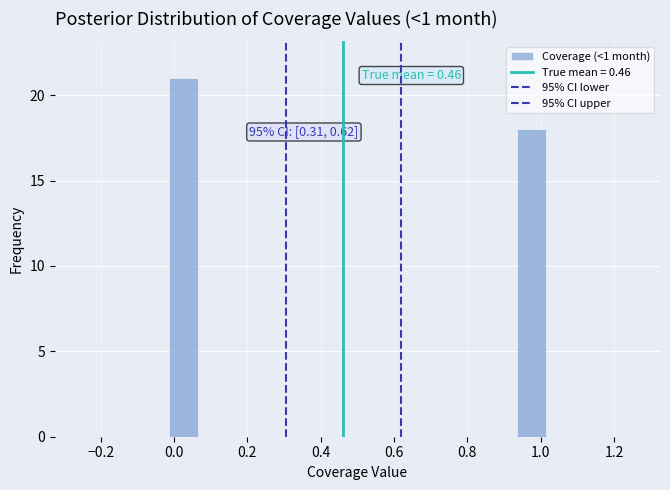

Read against the x-axis, roughly where is the centre of the tallest bar?

0.02